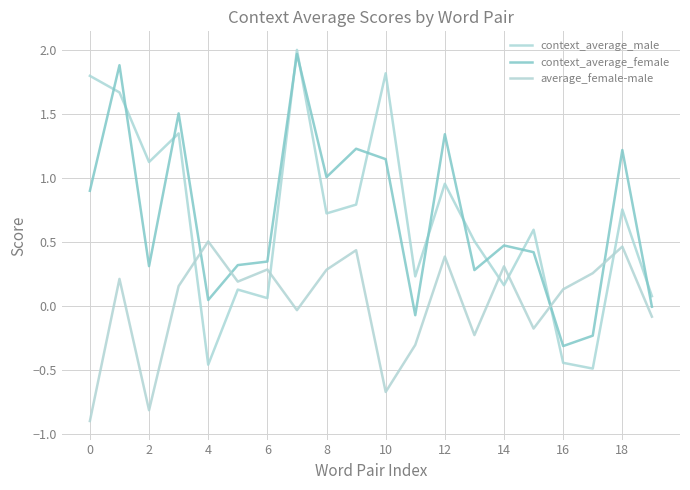

Reading left to right, list all the values displayed in this chart.

context_average_male: 1.8	1.7	1.1	1.3	-0.5	0.1	0.1	2.0	0.7	0.8	1.8	0.2	1.0	0.5	0.2	0.6	-0.4	-0.5	0.8	0.1
context_average_female: 0.9	1.9	0.3	1.5	0.0	0.3	0.3	2.0	1.0	1.2	1.1	-0.1	1.3	0.3	0.5	0.4	-0.3	-0.2	1.2	-0.0
average_female-male: -0.9	0.2	-0.8	0.2	0.5	0.2	0.3	-0.0	0.3	0.4	-0.7	-0.3	0.4	-0.2	0.3	-0.2	0.1	0.3	0.5	-0.1